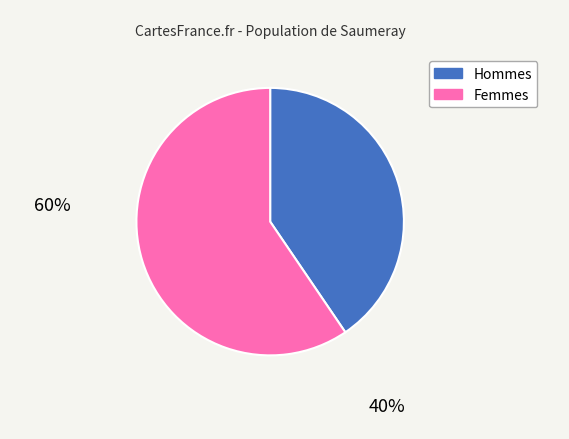

Is there any slice that represents more than half of the pie?

Yes